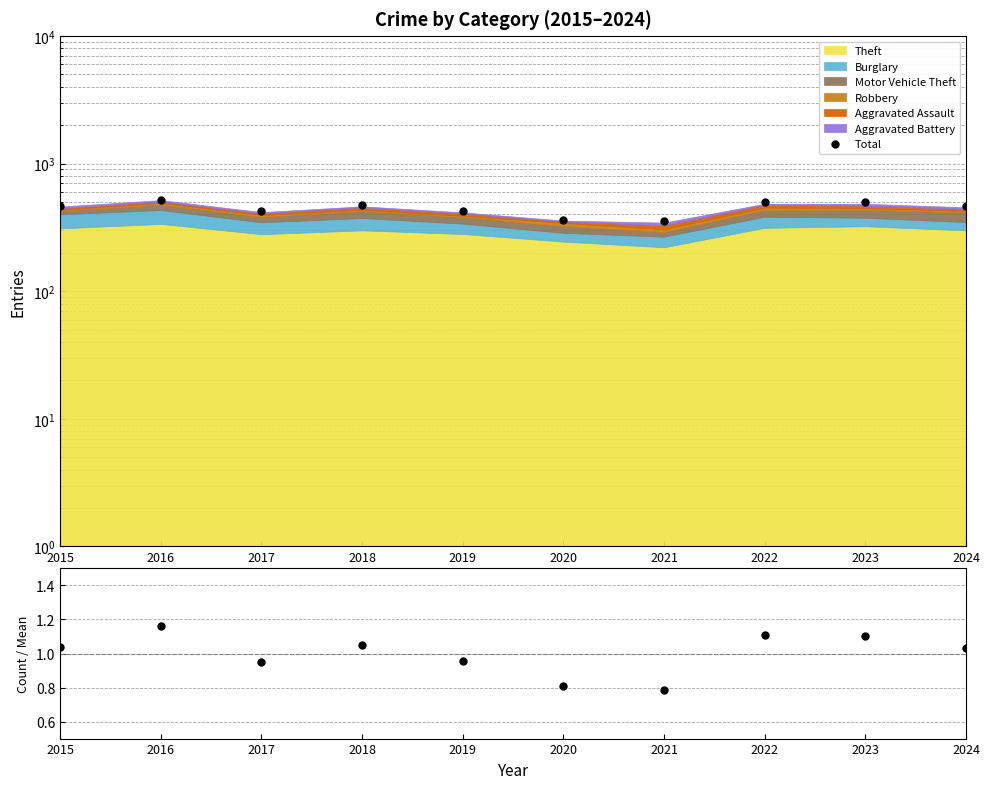

What is the value of the Count / Mean point at the 1st from the left?

1.0